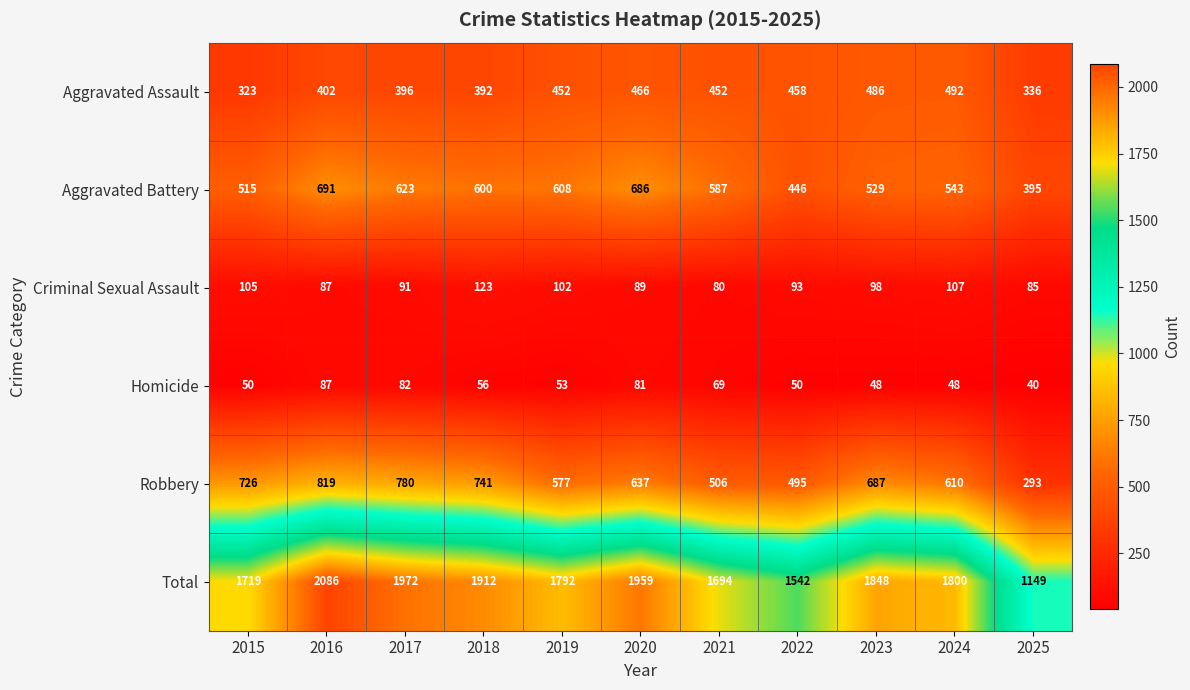

Which category has the highest value in the Robbery series?

2016